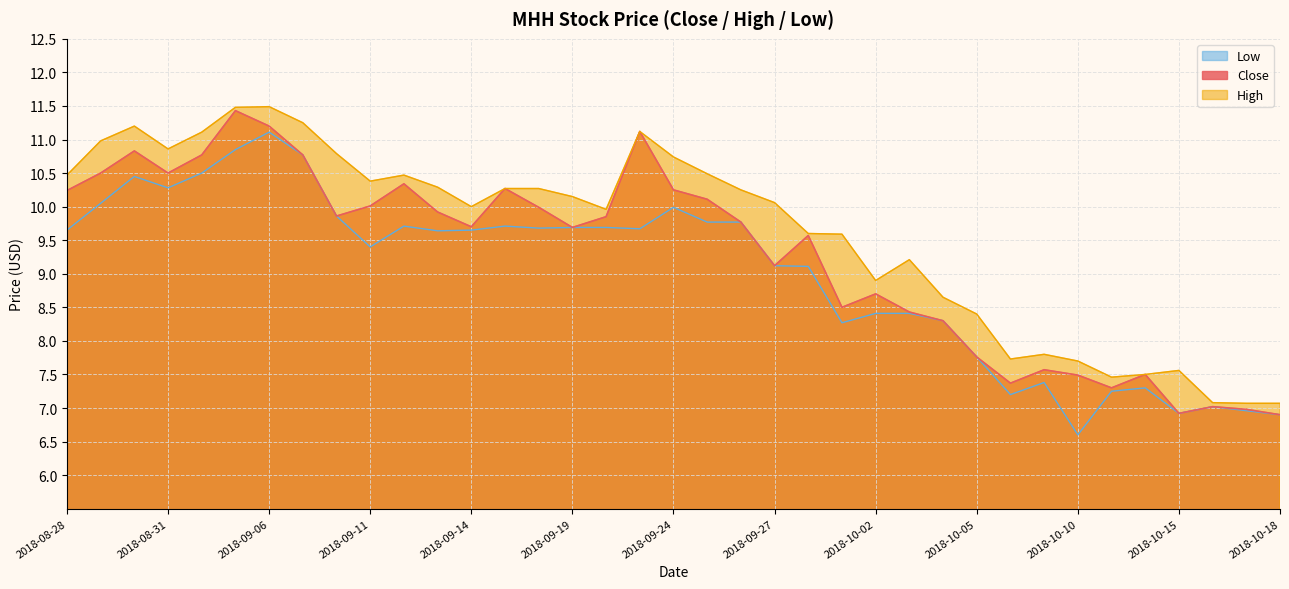

What is the difference between the maximum and minimum values in the Close series?

4.5